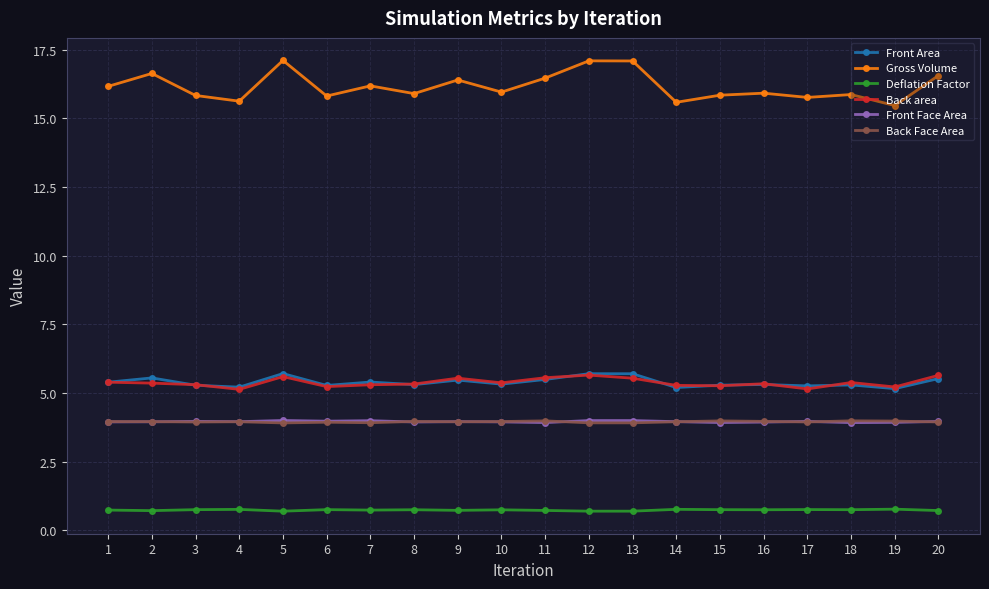

The value of Front Face Area at 6 is 6.7. True or false?

False